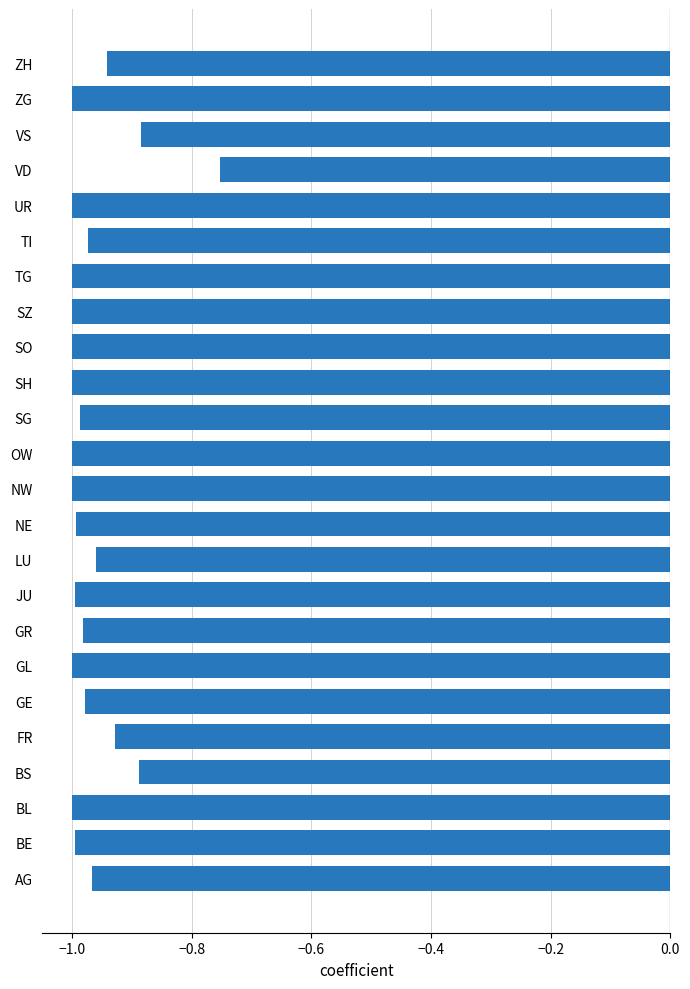

What is the sum of all values?

-23.2